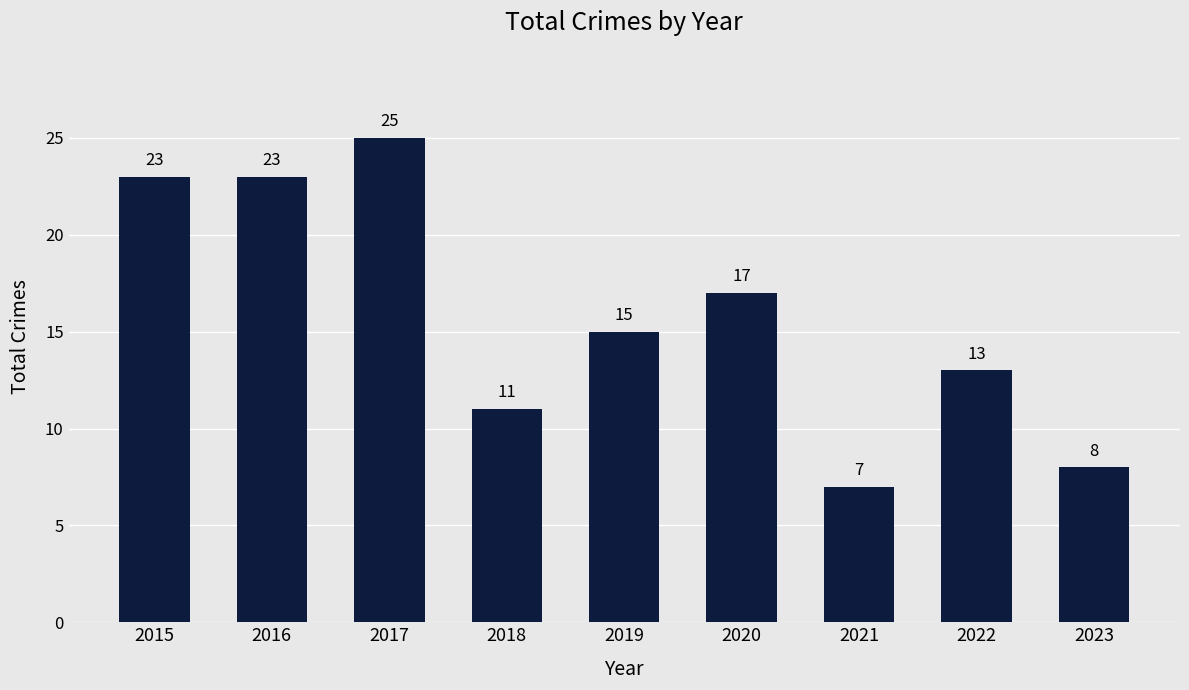

The chart shows a value of 18 at 2022. True or false?

False